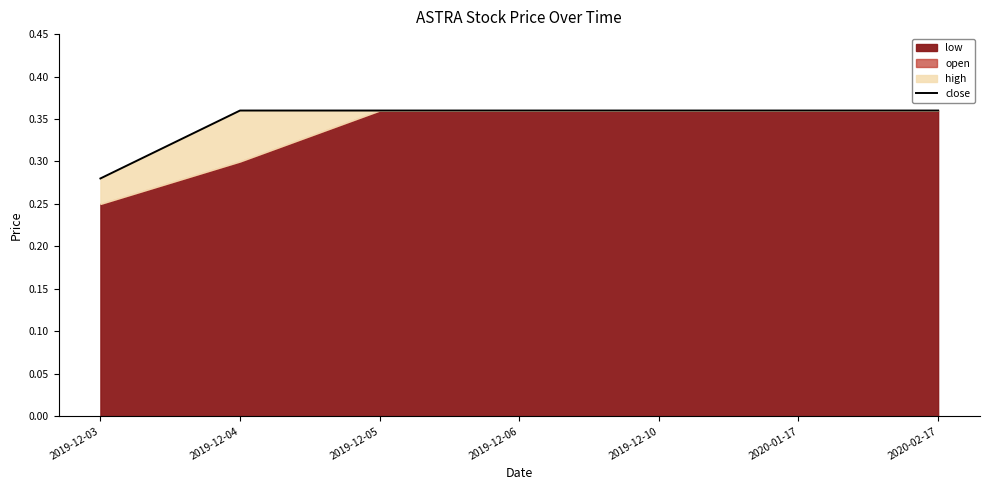

How many data points does each series have?

7